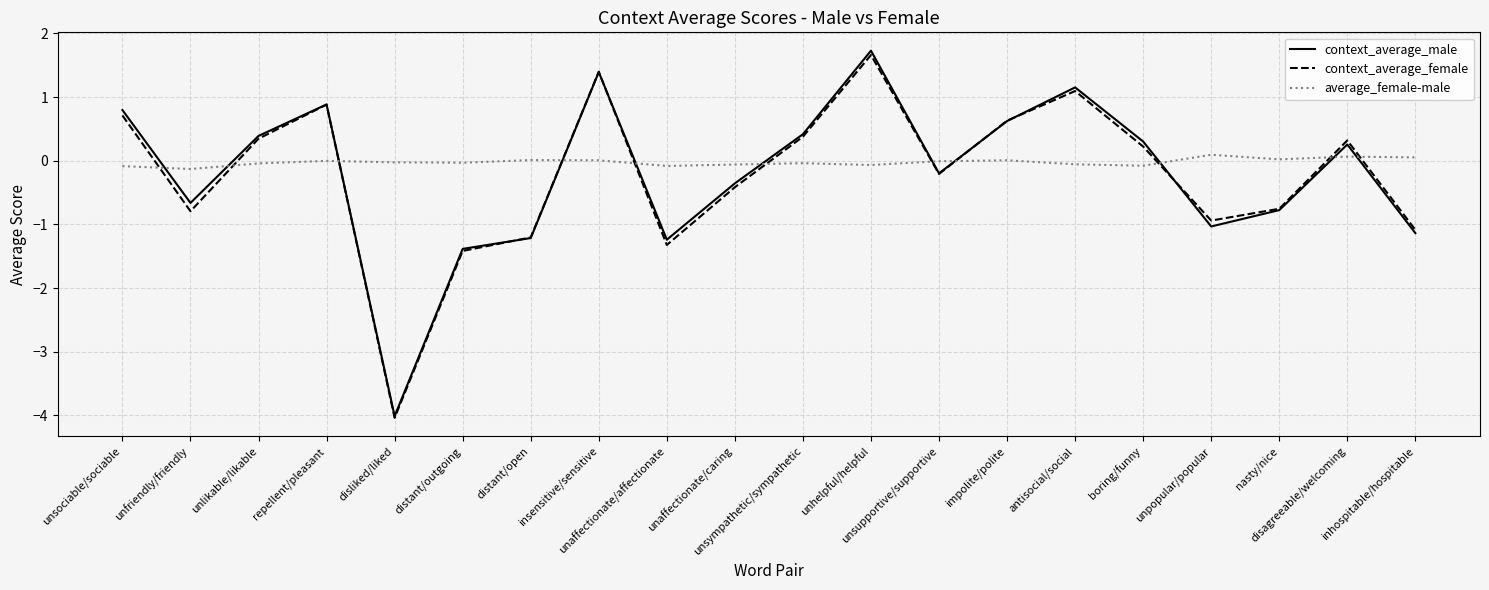

What position from the right is boring/funny?

5